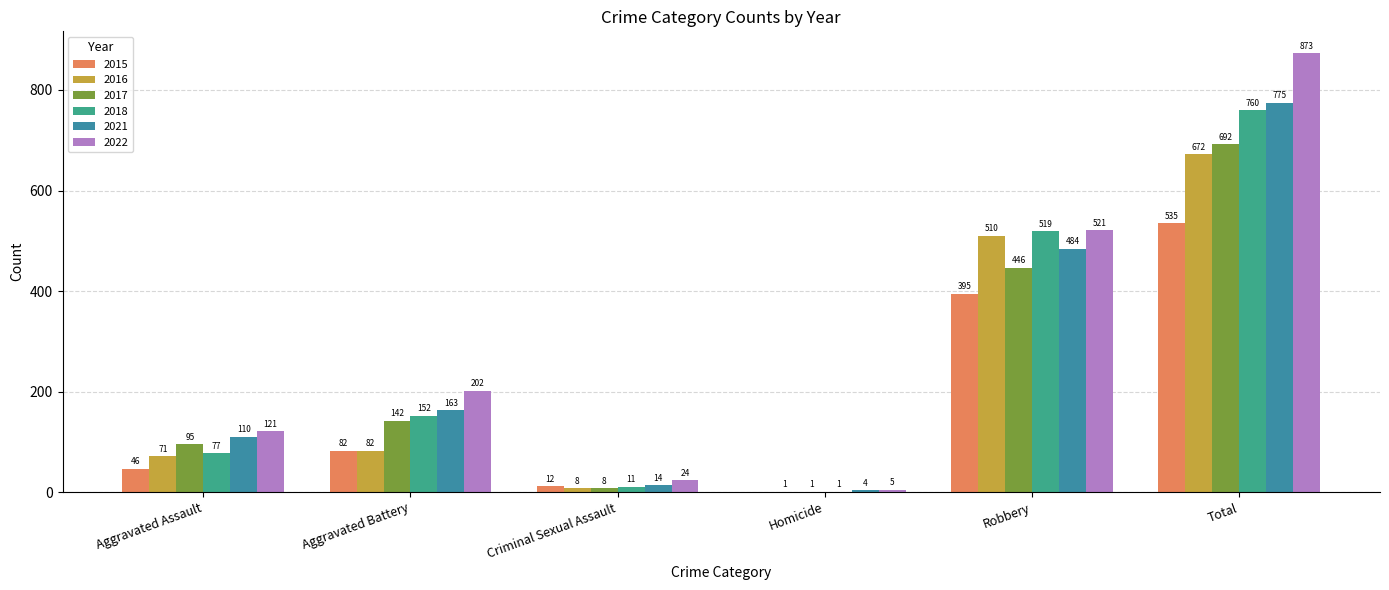

Are the bars horizontal?

No